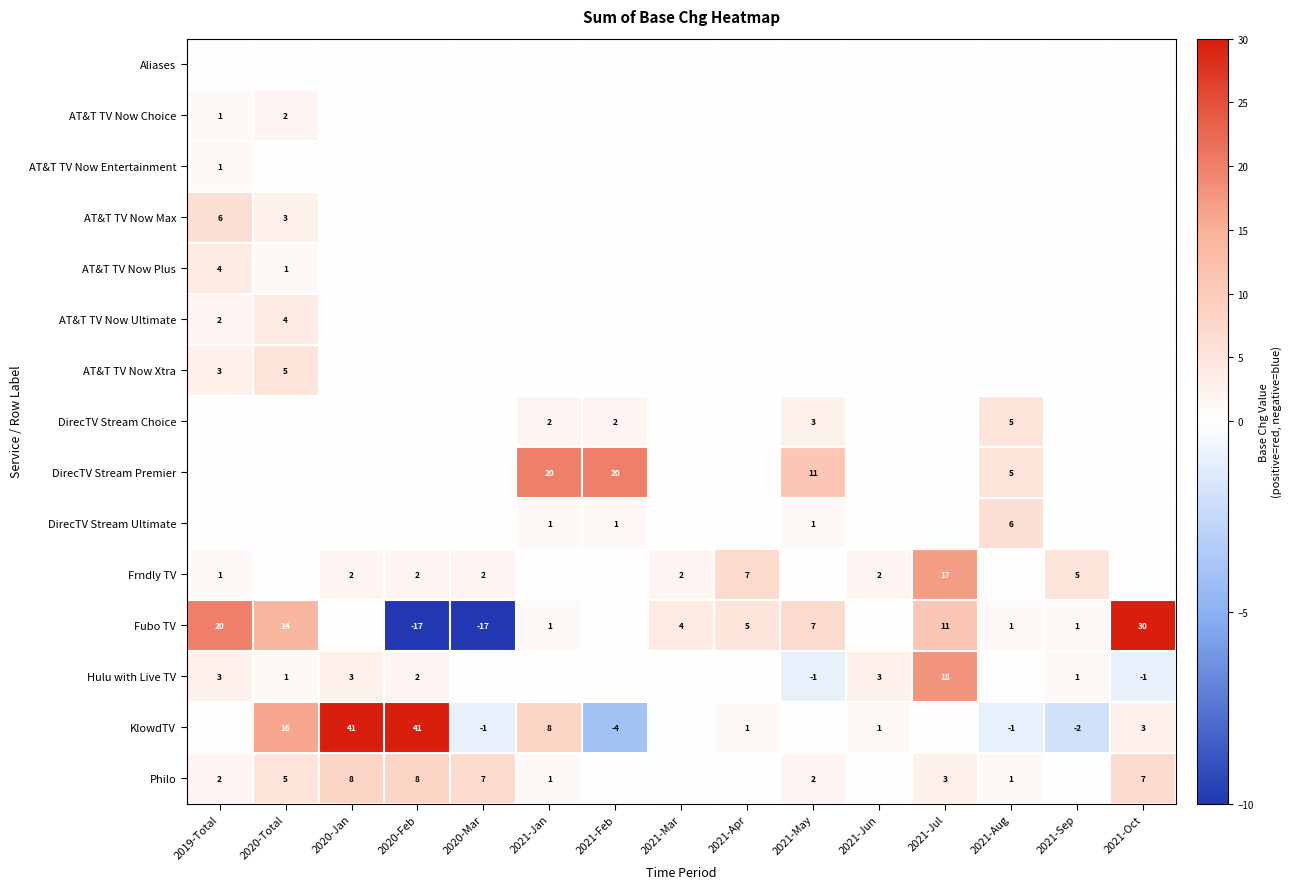

Is it true that Philo equals 1 at 2021-May?

False